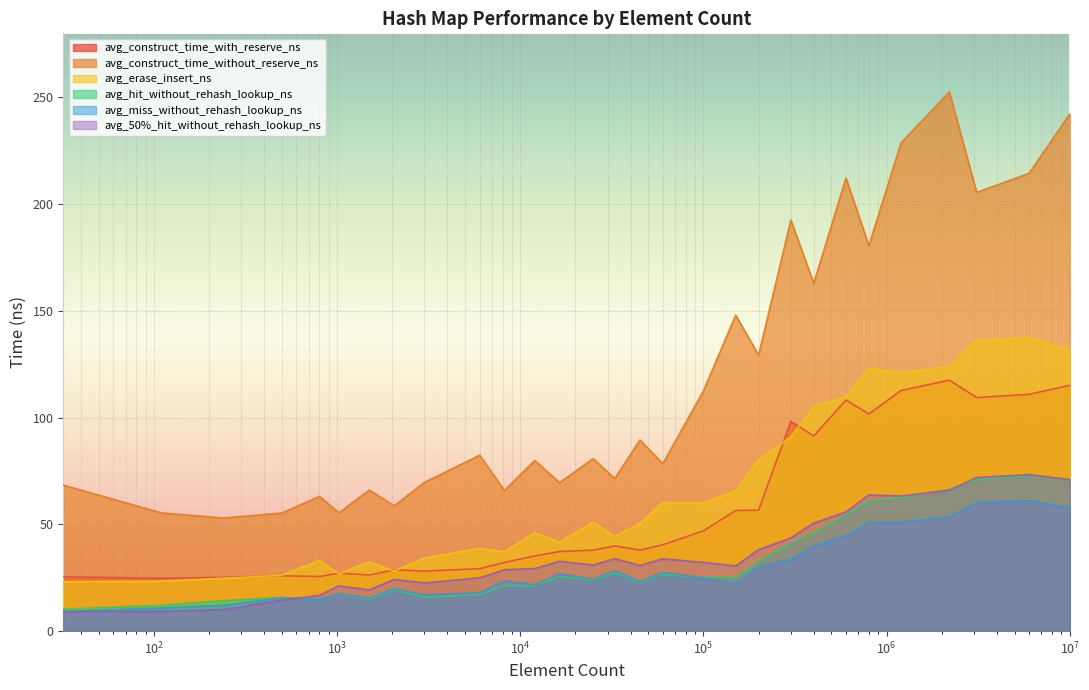

At how many categories does at least one series exceed 224?

3